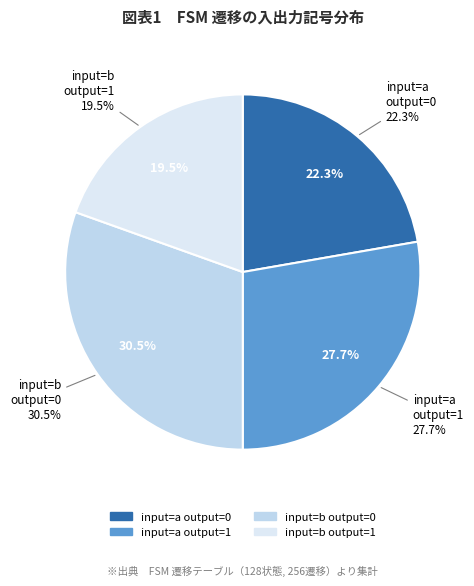

What is the smallest slice in the pie chart?

output_symbol=1 (input b)